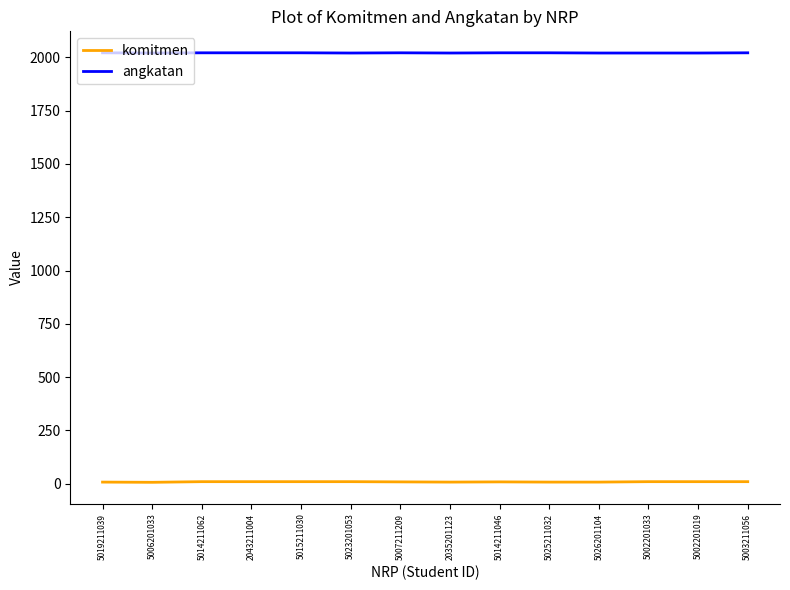

List the series in order of their overall mean, highest first.

angkatan, komitmen